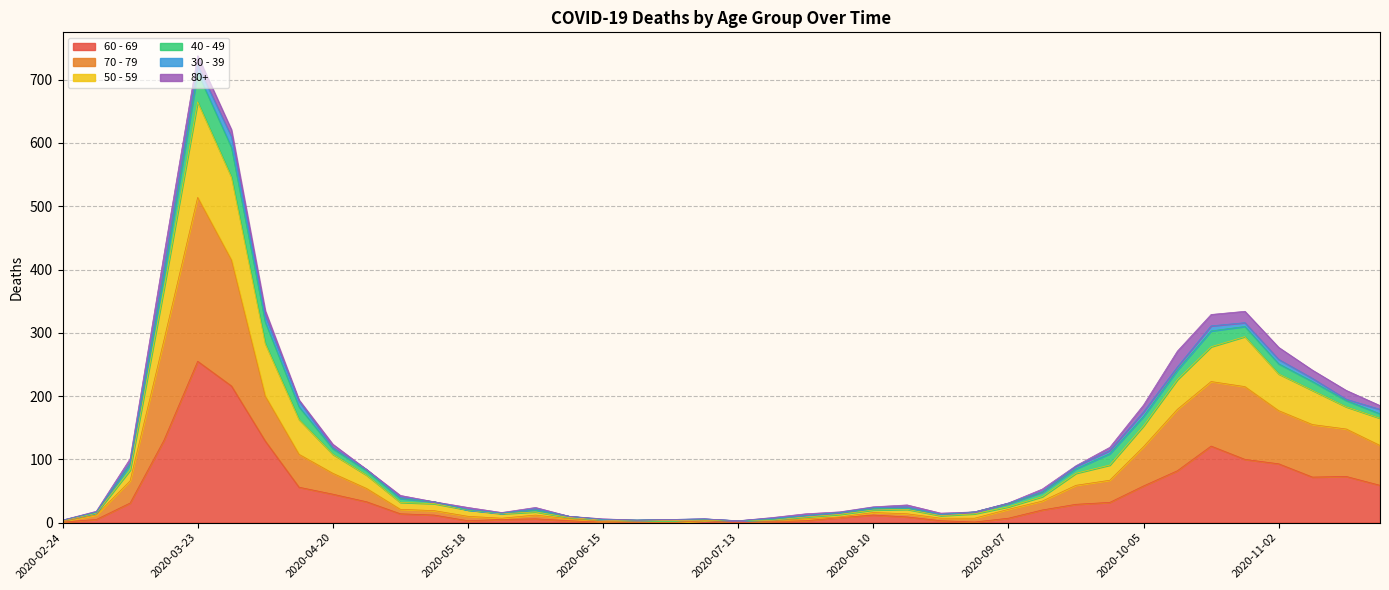

At which category is the sum across all series the highest?

2020-03-23